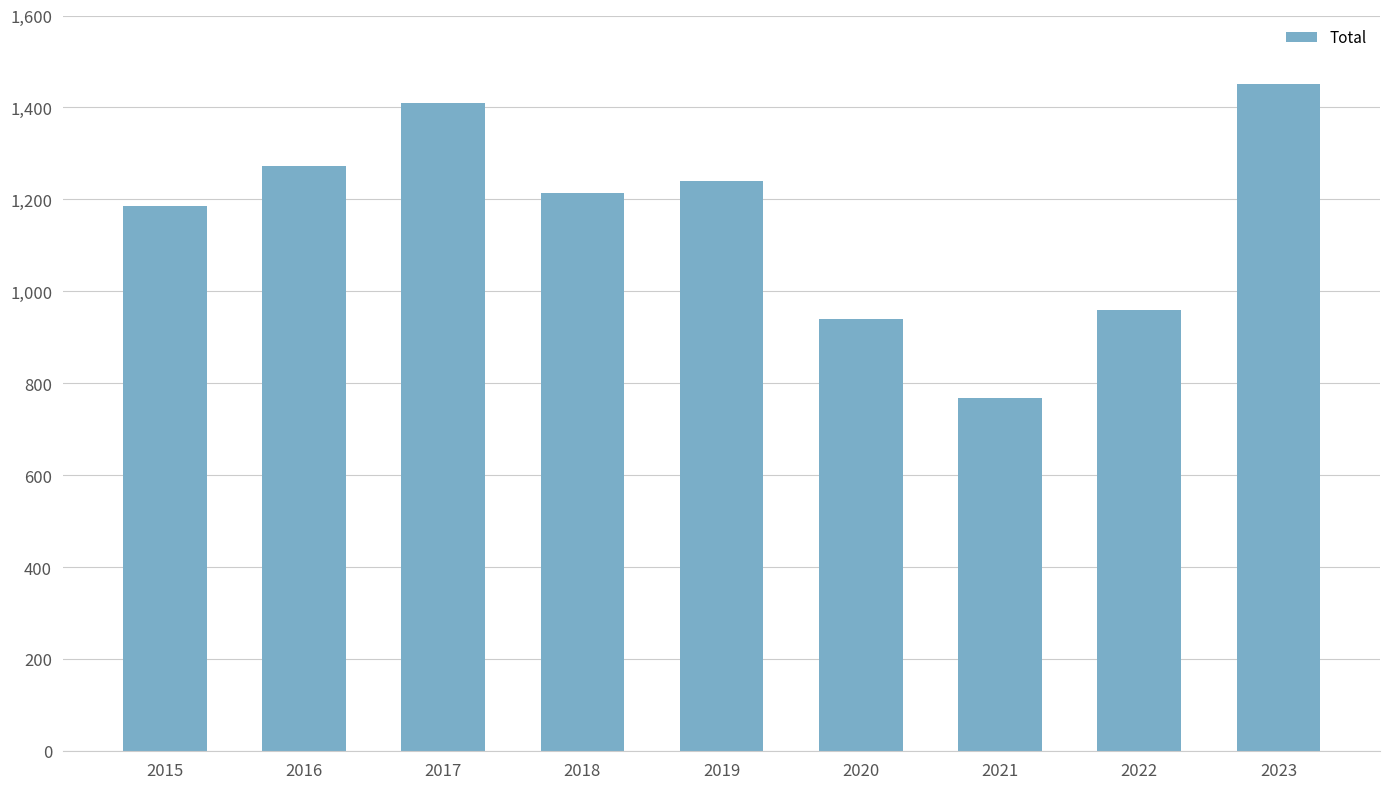

Are the bars horizontal?

No